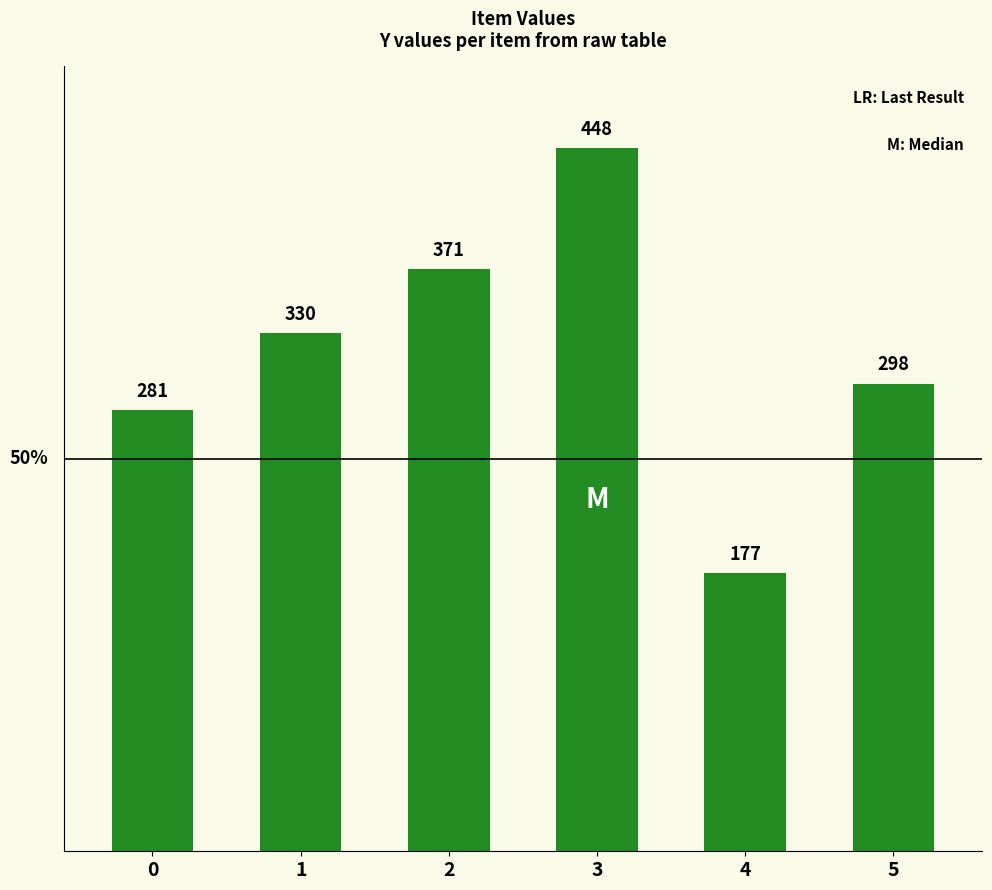

What value does the data have at 1?

330